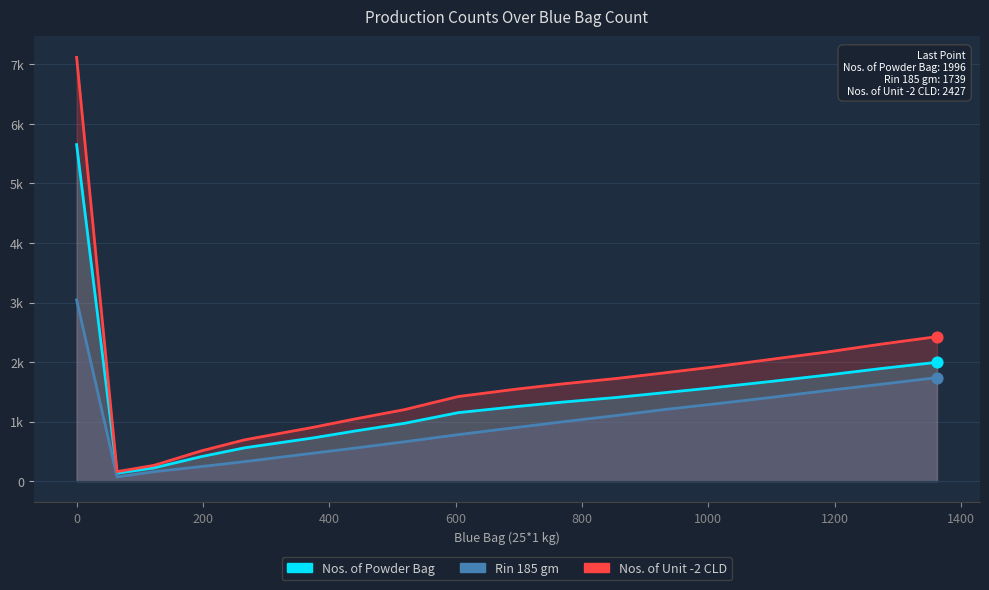

Is the value of Rin 185 gm at 0 greater than the value of Nos. of Unit -2 CLD at 1275?

Yes